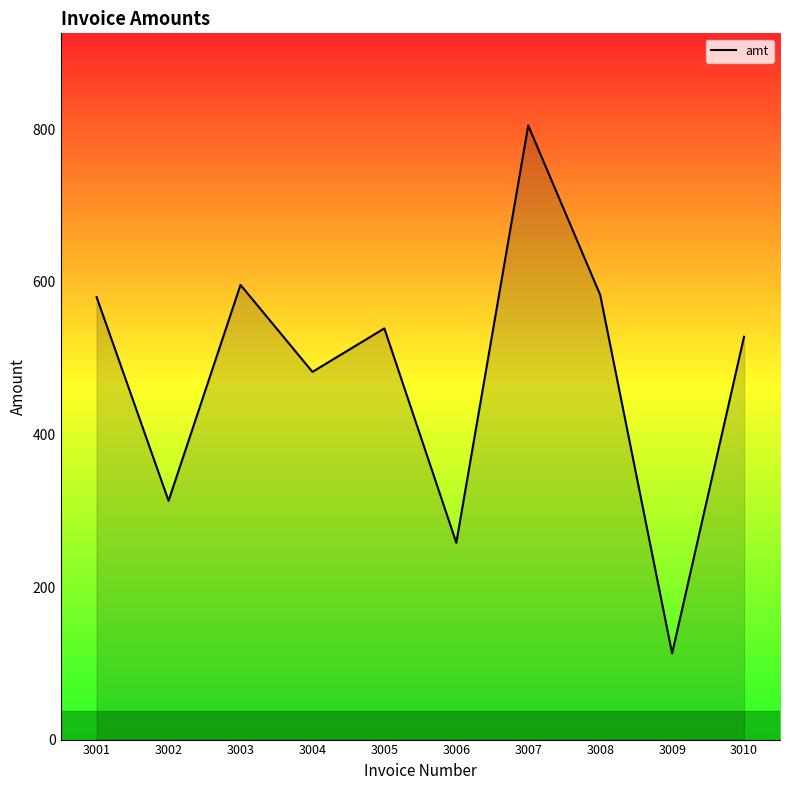

What is the average value?

480